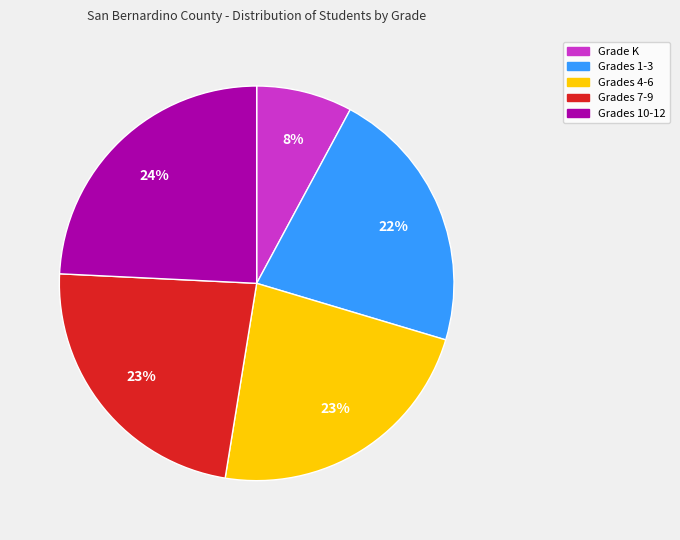

Is there any slice that represents more than half of the pie?

No